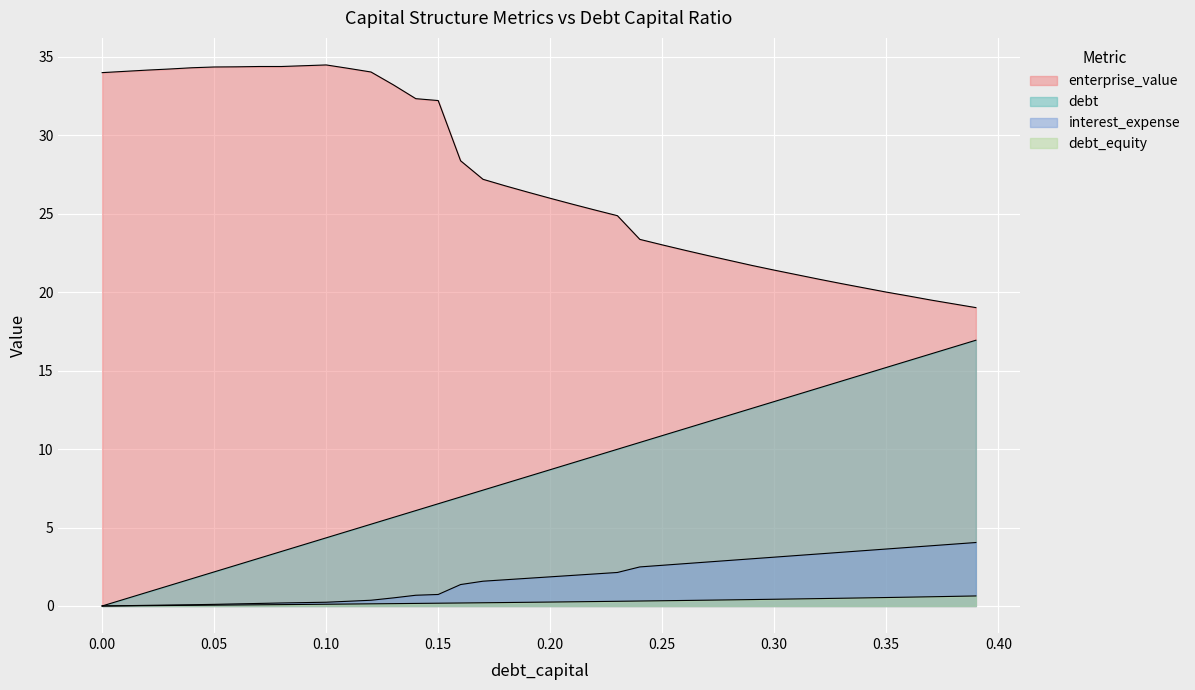

How many lines are shown in the chart?

4